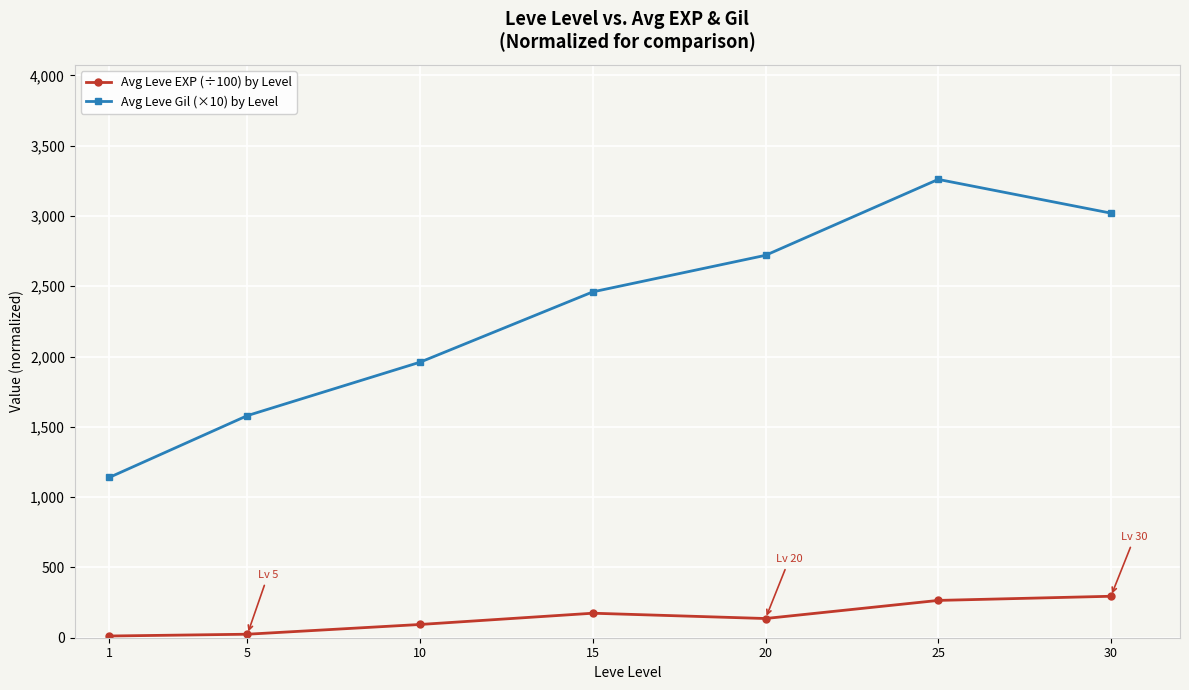

What is the minimum value shown in the chart?

12.1